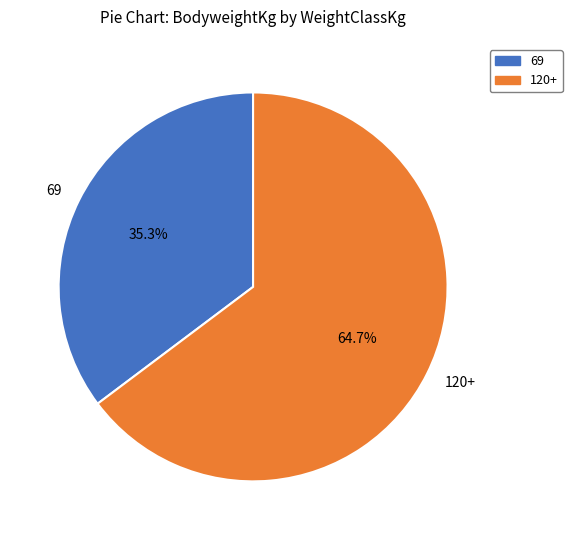

How many segments does this pie chart have?

2